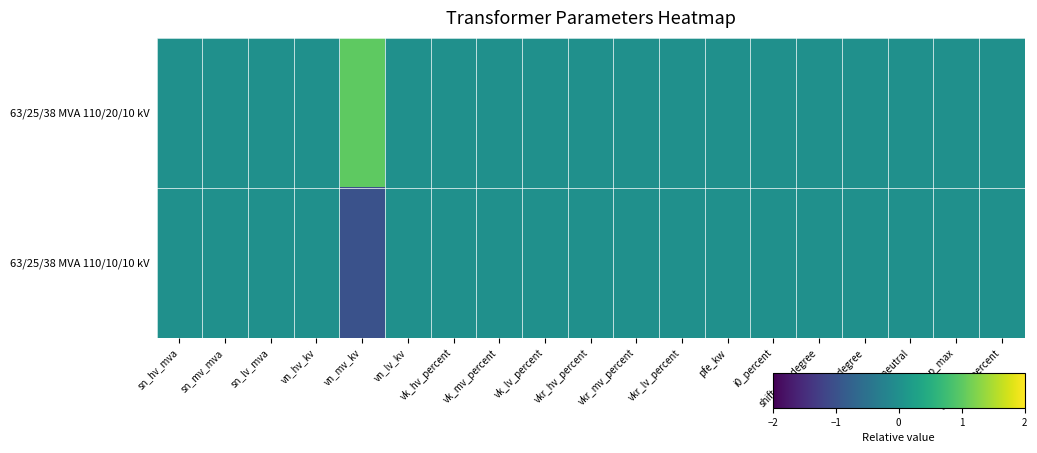

Reading left to right, transcribe all the data shown in this chart.

63/25/38 MVA 110/20/10 kV: sn_hv_mva=0	sn_mv_mva=0	sn_lv_mva=0	vn_hv_kv=0	vn_mv_kv=1	vn_lv_kv=0	vk_hv_percent=0	vk_mv_percent=0	vk_lv_percent=0	vkr_hv_percent=0	vkr_mv_percent=0	vkr_lv_percent=0	pfe_kw=0	i0_percent=0	shift_mv_degree=0	shift_lv_degree=0	tap_neutral=0	tap_max=0	tap_step_percent=0
63/25/38 MVA 110/10/10 kV: sn_hv_mva=0	sn_mv_mva=0	sn_lv_mva=0	vn_hv_kv=0	vn_mv_kv=-1	vn_lv_kv=0	vk_hv_percent=0	vk_mv_percent=0	vk_lv_percent=0	vkr_hv_percent=0	vkr_mv_percent=0	vkr_lv_percent=0	pfe_kw=0	i0_percent=0	shift_mv_degree=0	shift_lv_degree=0	tap_neutral=0	tap_max=0	tap_step_percent=0